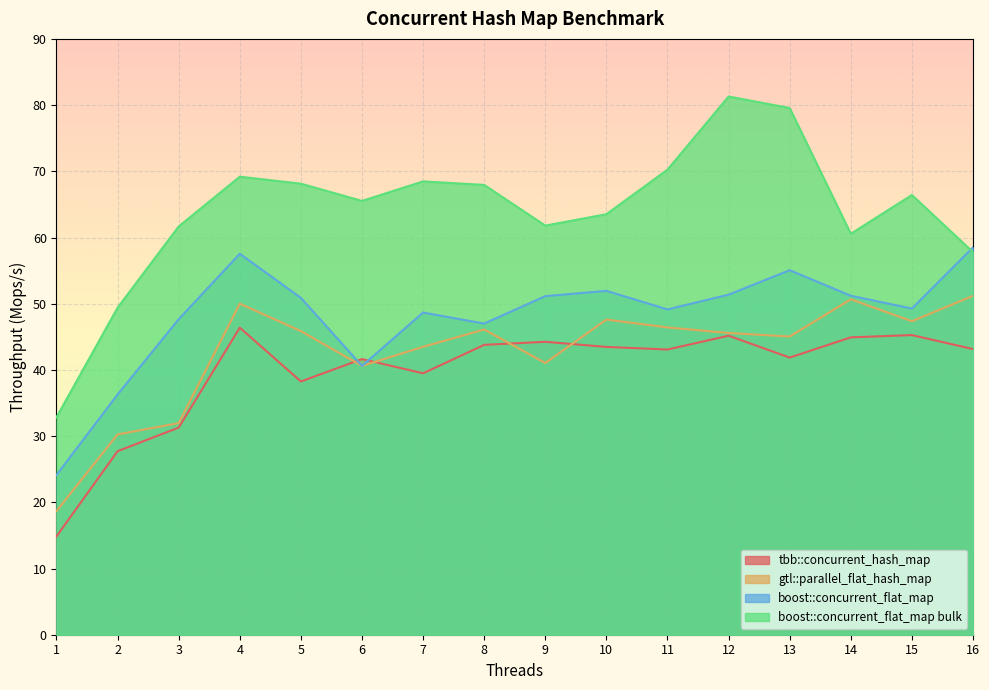

Reading left to right, what are all the values shown in this chart?

tbb::concurrent_hash_map: 1=14.9	2=27.7	3=31.3	4=46.4	5=38.3	6=41.6	7=39.5	8=43.8	9=44.2	10=43.5	11=43.1	12=45.2	13=41.9	14=44.9	15=45.3	16=43.1
gtl::parallel_flat_hash_map: 1=18.7	2=30.3	3=32.0	4=50.0	5=45.9	6=40.6	7=43.5	8=46.1	9=41.0	10=47.6	11=46.4	12=45.6	13=45.0	14=50.7	15=47.4	16=51.2
boost::concurrent_flat_map: 1=24.1	2=36.3	3=47.7	4=57.5	5=50.9	6=40.6	7=48.7	8=47.0	9=51.1	10=51.9	11=49.1	12=51.4	13=55.1	14=51.2	15=49.3	16=58.5
boost::concurrent_flat_map bulk: 1=32.9	2=49.4	3=61.7	4=69.2	5=68.1	6=65.5	7=68.5	8=67.9	9=61.8	10=63.5	11=70.3	12=81.3	13=79.6	14=60.6	15=66.4	16=57.8